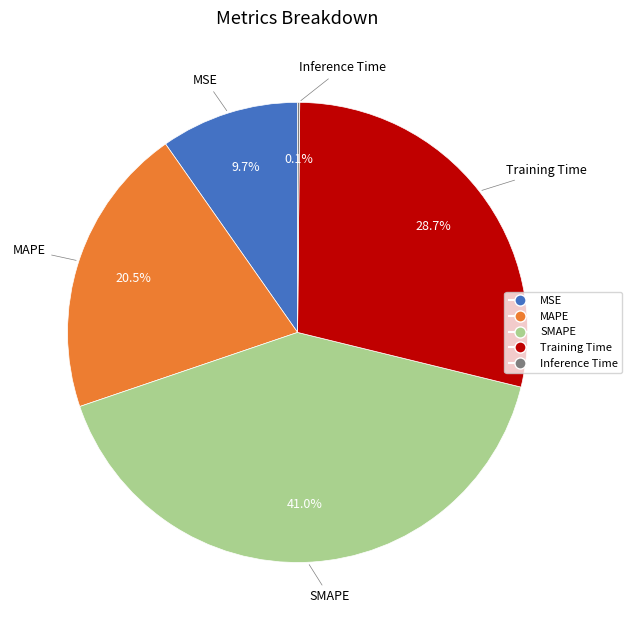

Which category has the biggest portion of the pie?

SMAPE